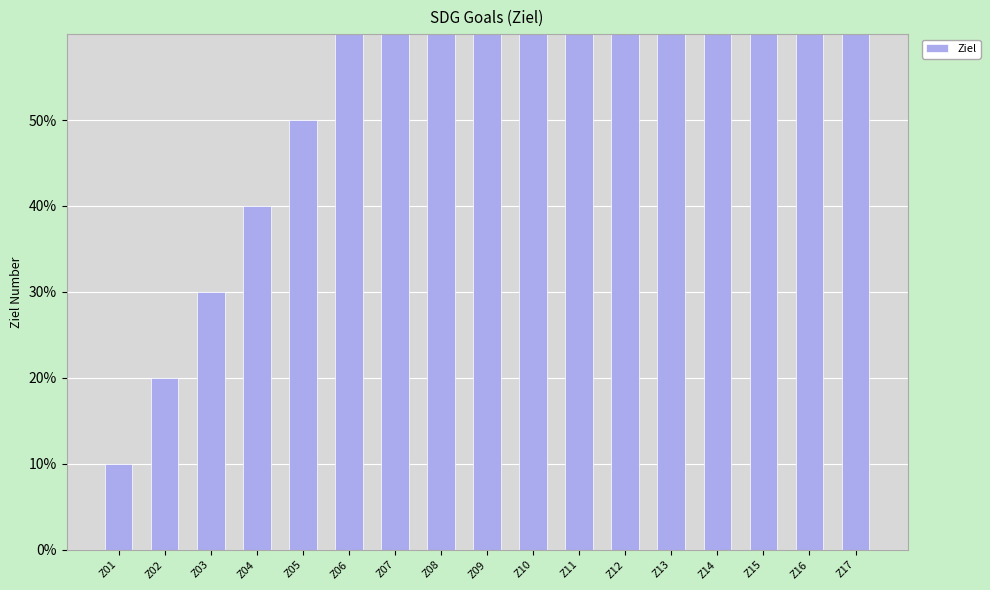

At which label does the data first exceed 9?

Z10